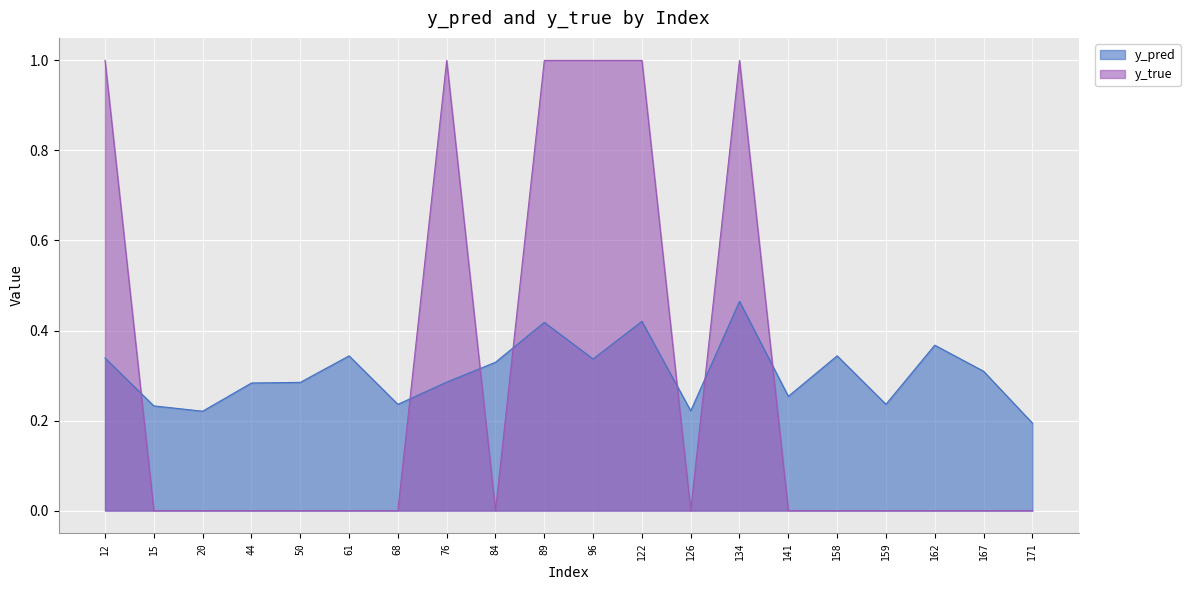

What is the average value of the y_pred series?

0.3